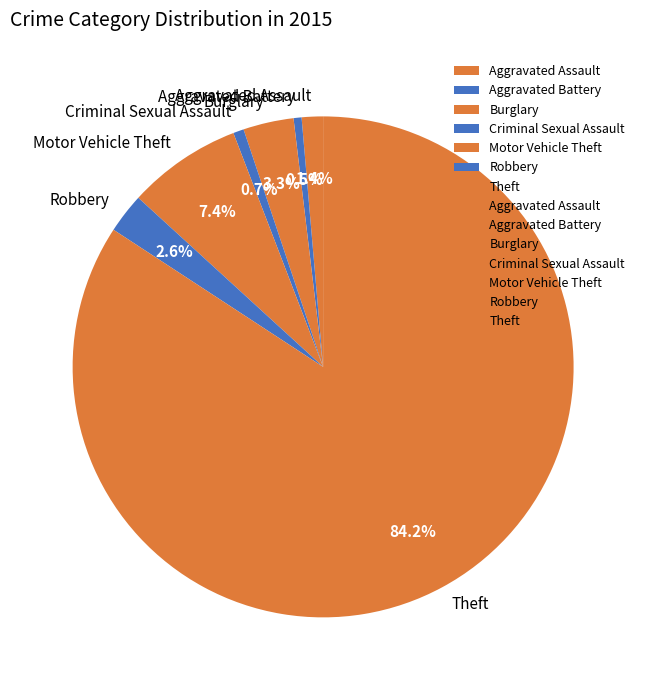

To the nearest percent, what is the average slice percentage?

14%